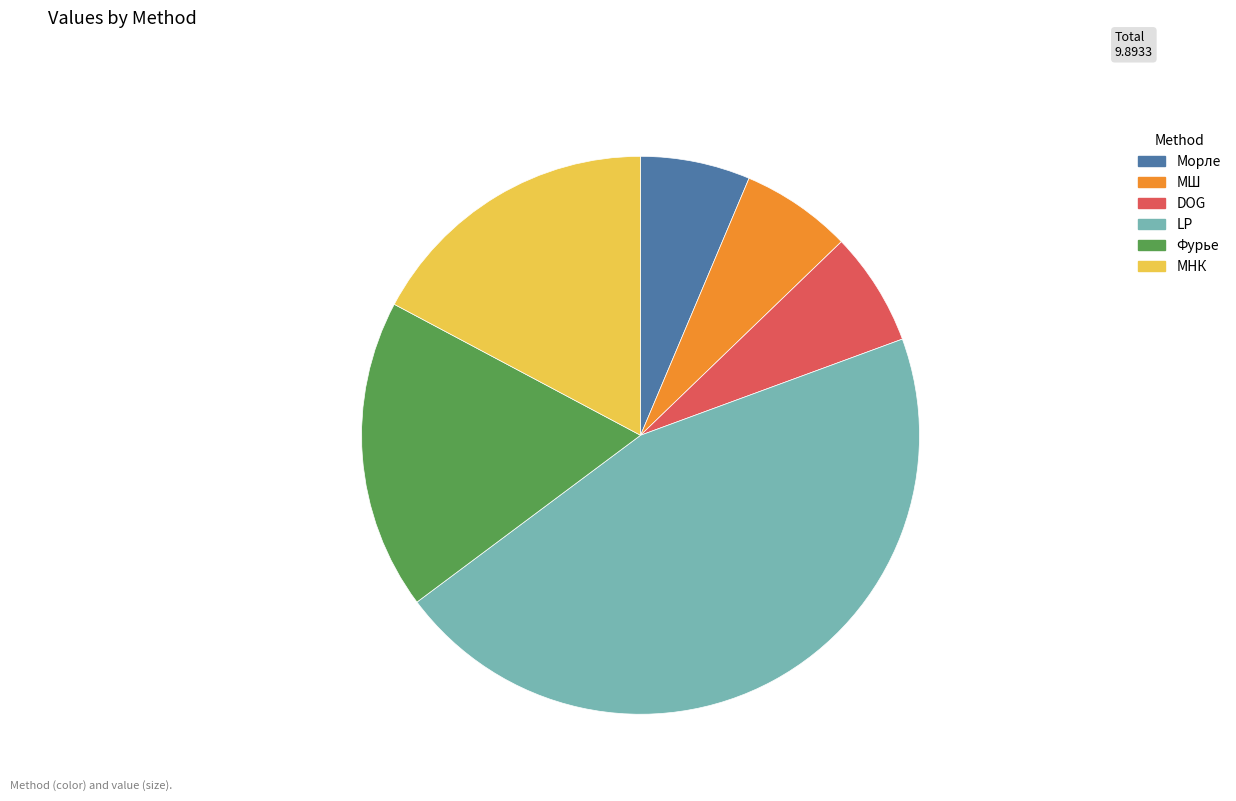

Approximately how many times larger is the value at МНК compared to LP?

0.4